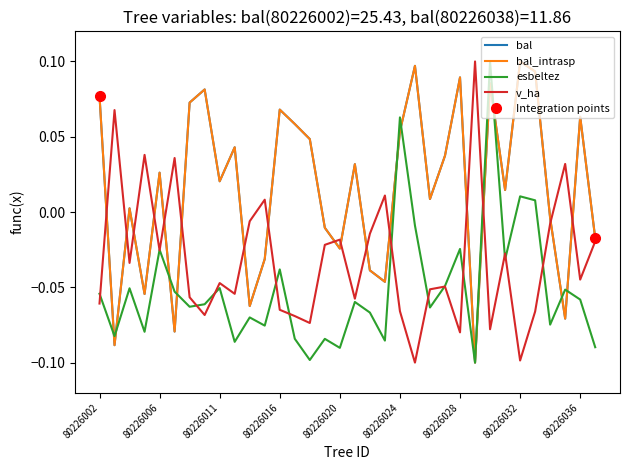

How many series are shown in this chart?

4